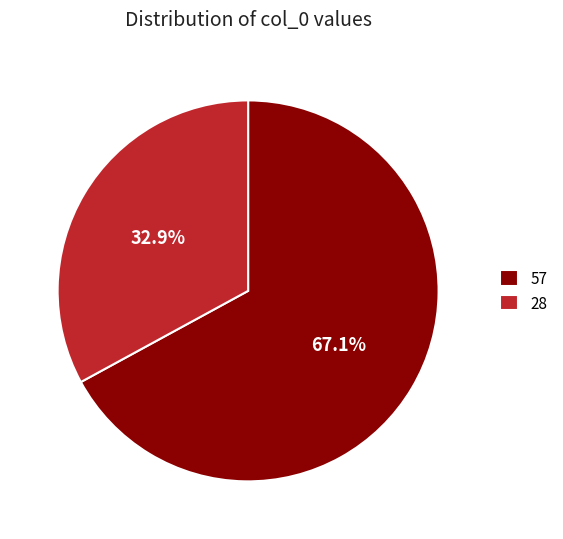

What percentage is the 28 slice, to the nearest percent?

33%